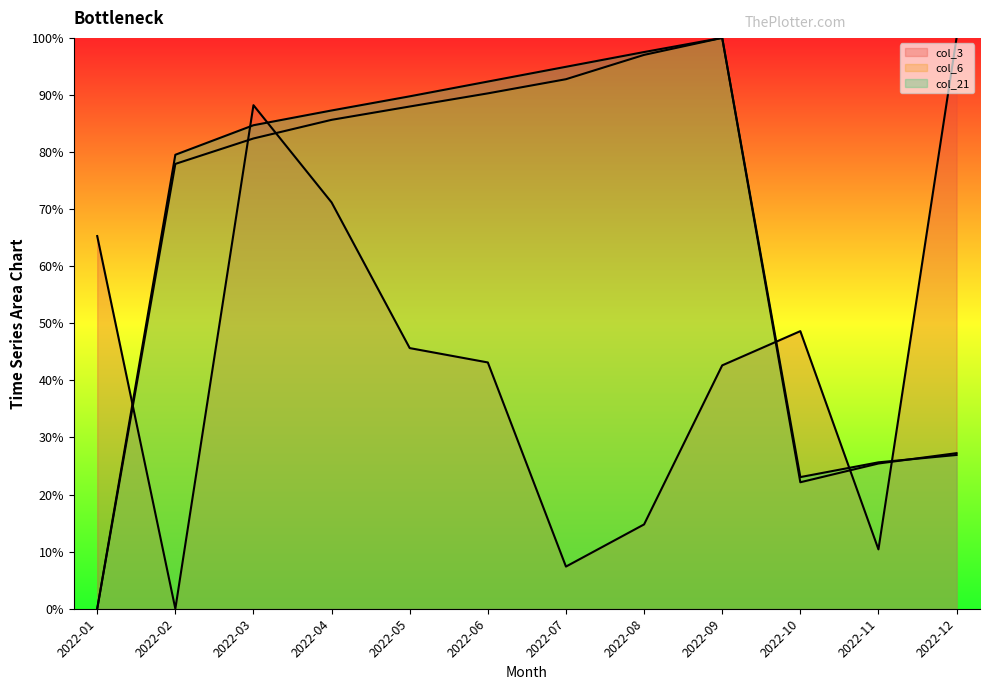

At how many categories does at least one series exceed 10?

12